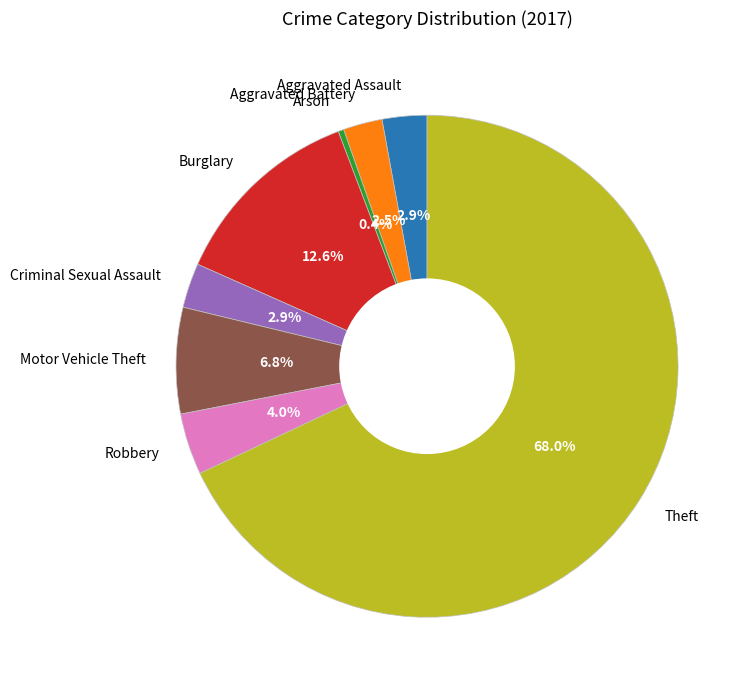

Which has a higher value, Arson or Motor Vehicle Theft?

Motor Vehicle Theft